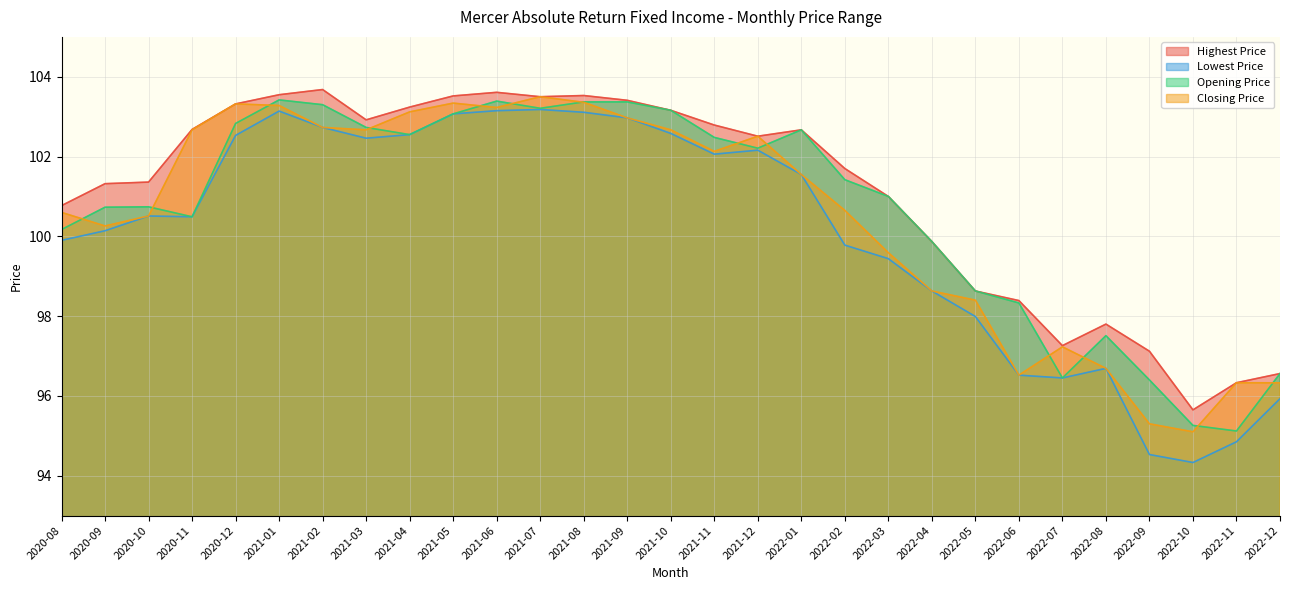

Does the chart have visible grid lines?

Yes